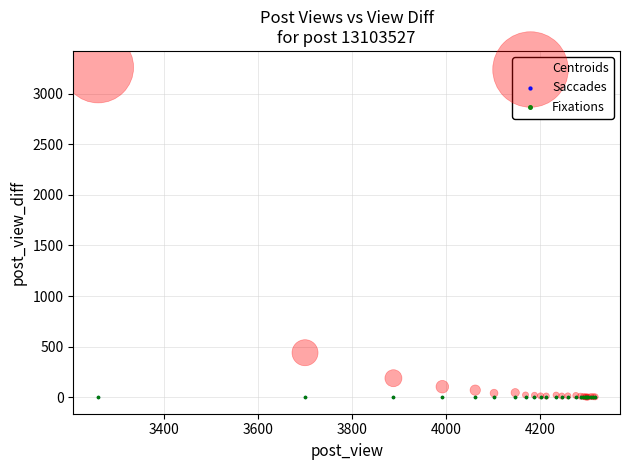

Which series contains the highest Y value?

Centroids